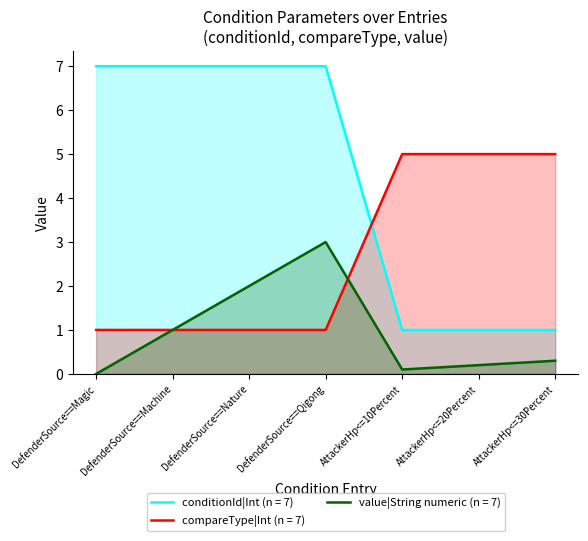

What is the label of the 3rd point from the right?

AttackerHp<=10Percent